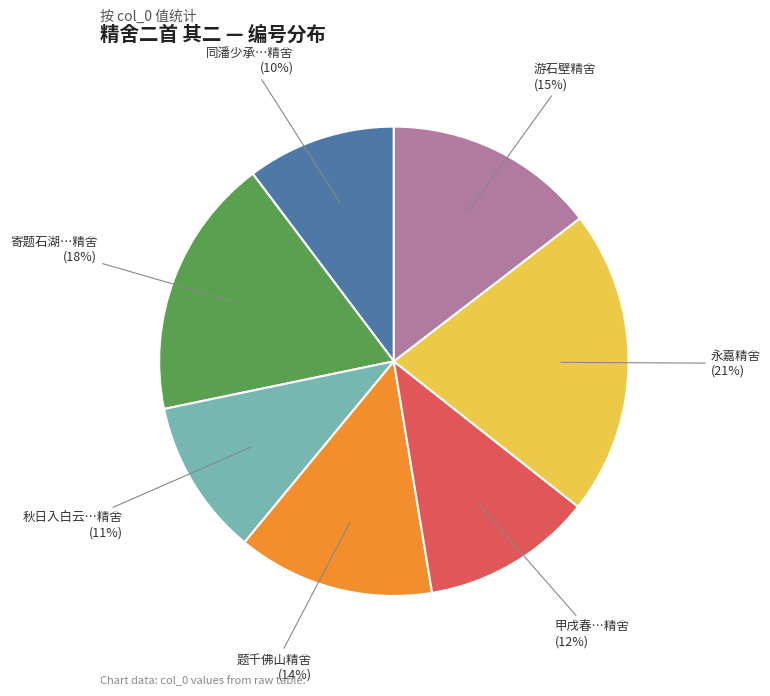

To the nearest percent, what is the average slice percentage?

14%